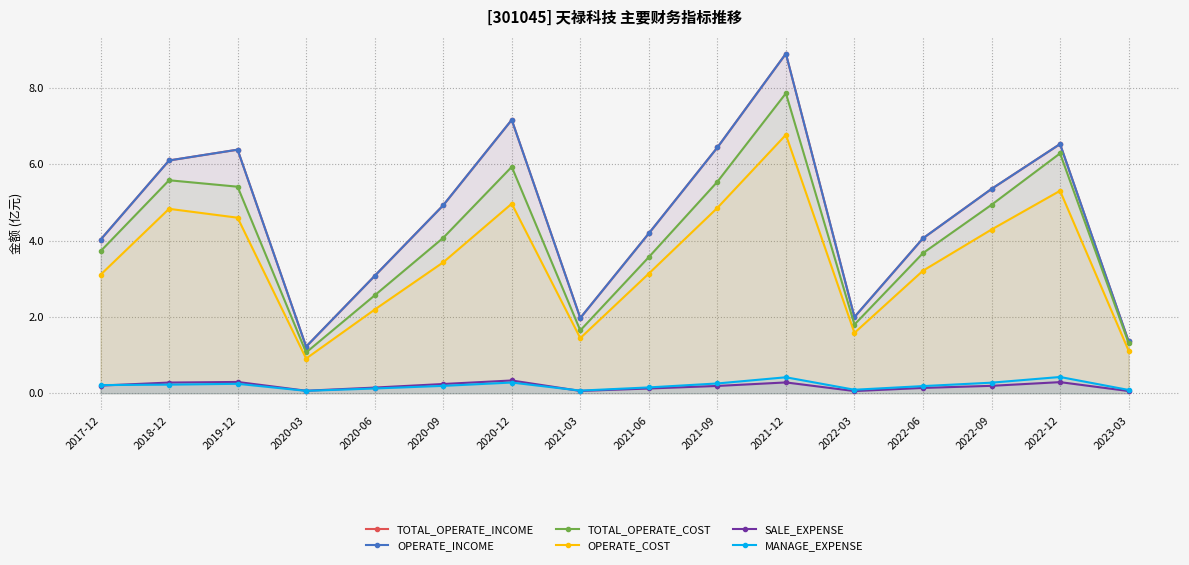

What is the spread (max minus min) of values at 2020-06?

3.0